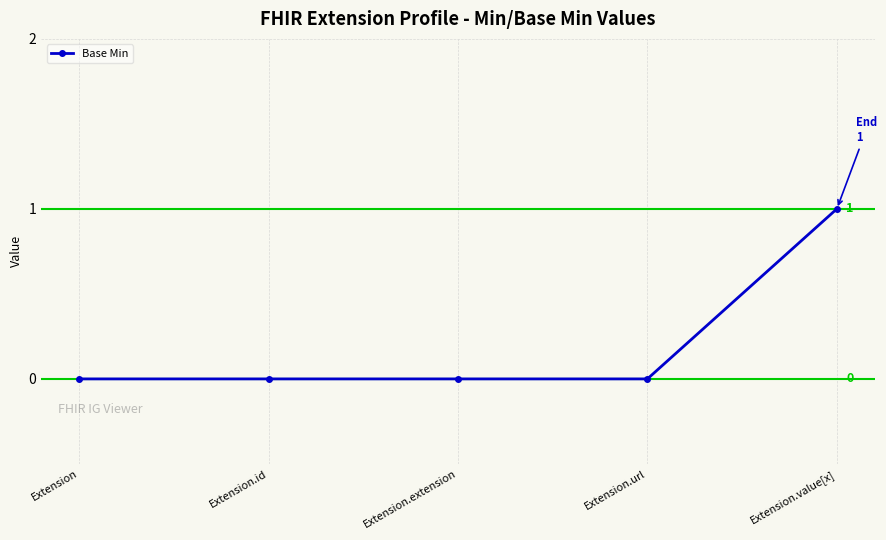

What is the sum of the values at Extension and Extension.value[x]?

1